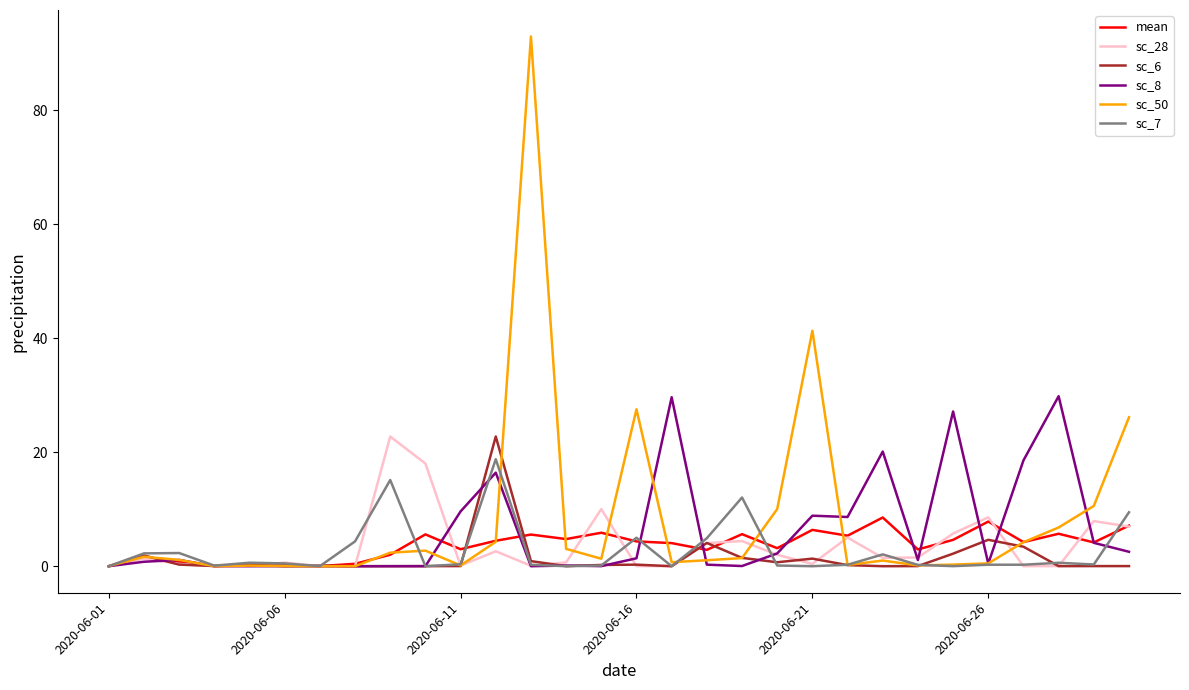

What are all the series names shown in the legend?

mean, sc_28, sc_6, sc_8, sc_50, sc_7